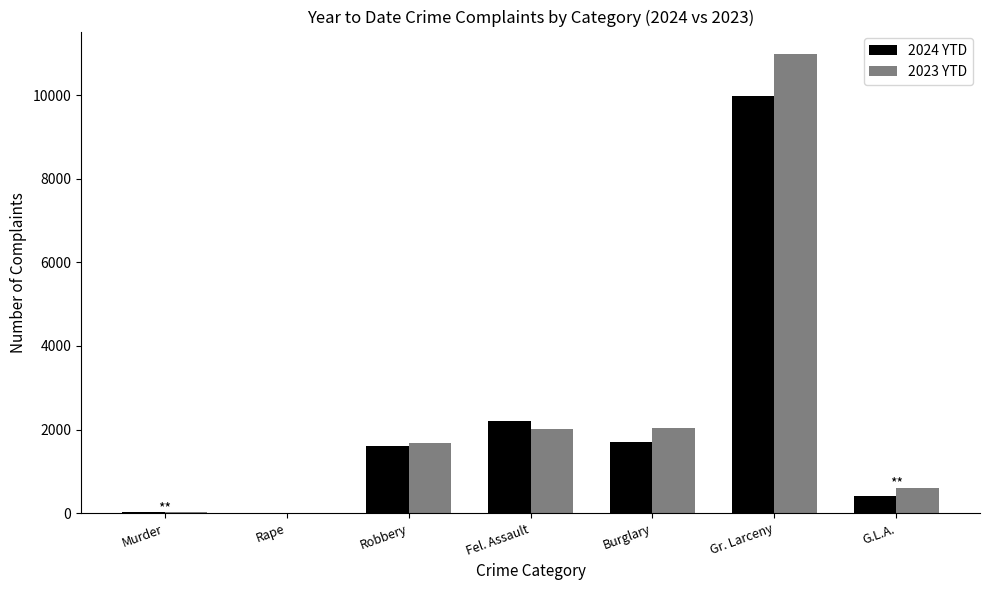

The 2024 YTD series shows 408 at G.L.A.. True or false?

True